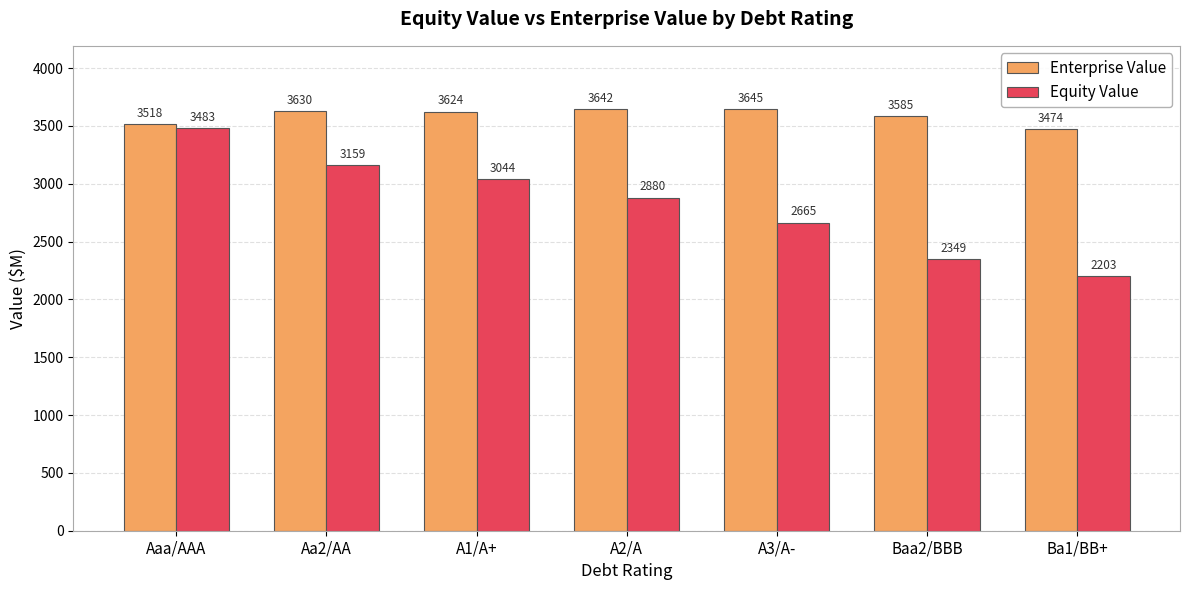

True or false: Enterprise Value has a value of 5231.9 at A2/A.

False